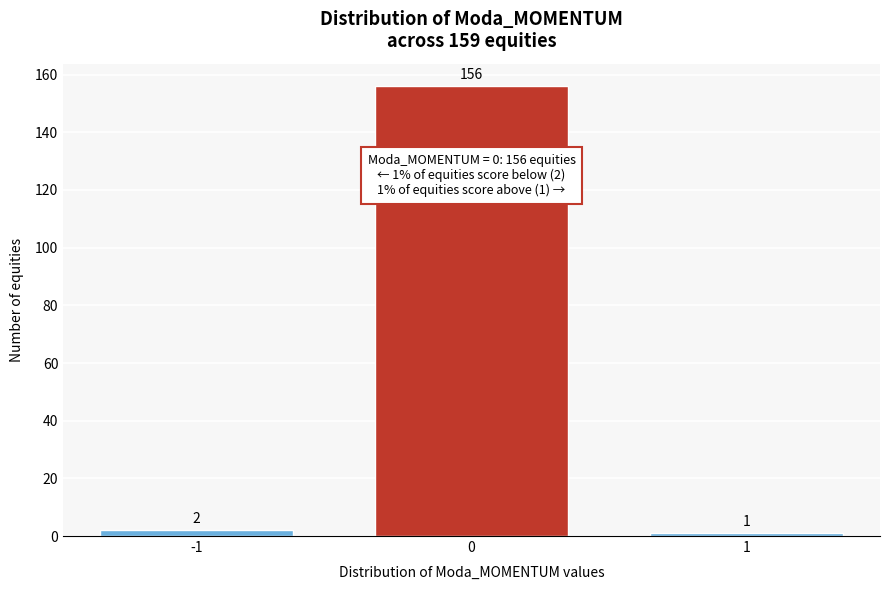

Reading left to right, what are all the values shown in this chart?

-1=2	0=156	1=1